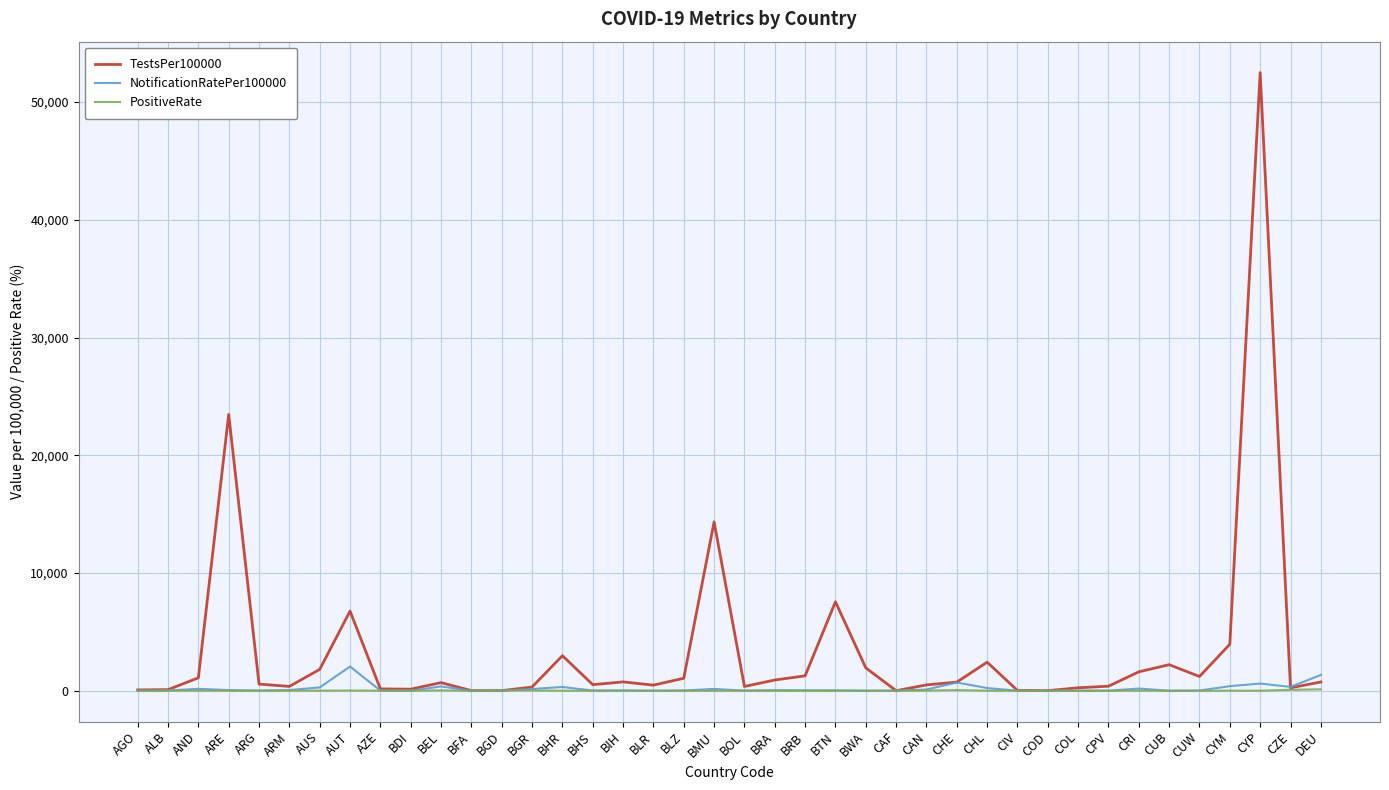

At which category is the sum across all series the highest?

CYP